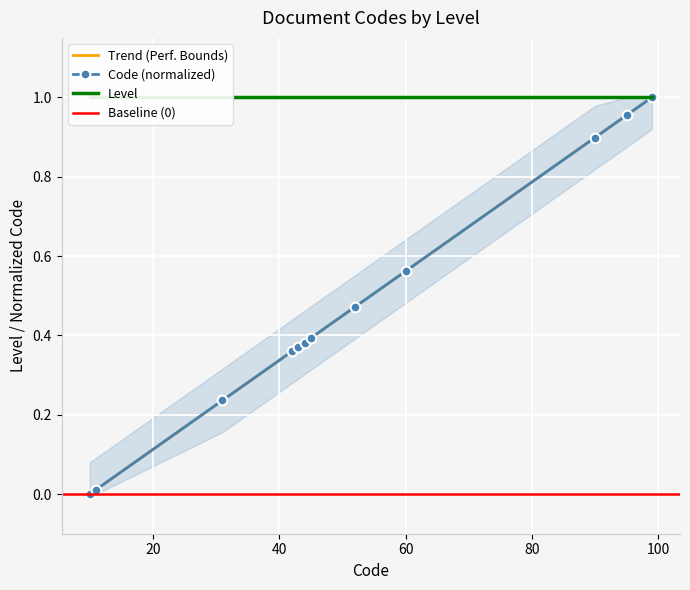

What is the value of the 11th point from the left?

1.0